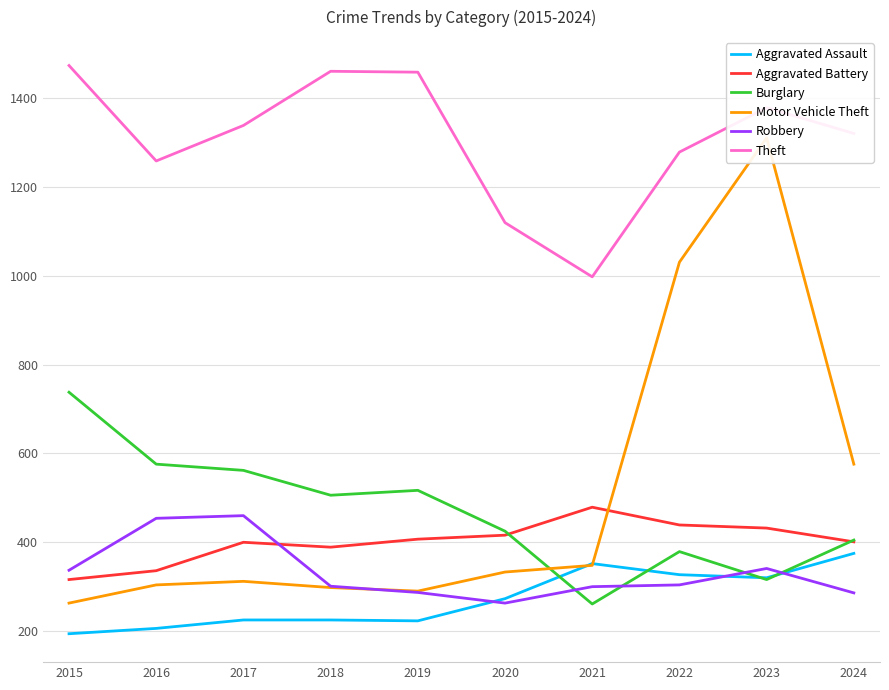

True or false: Burglary and Robbery intersect in this chart.

True